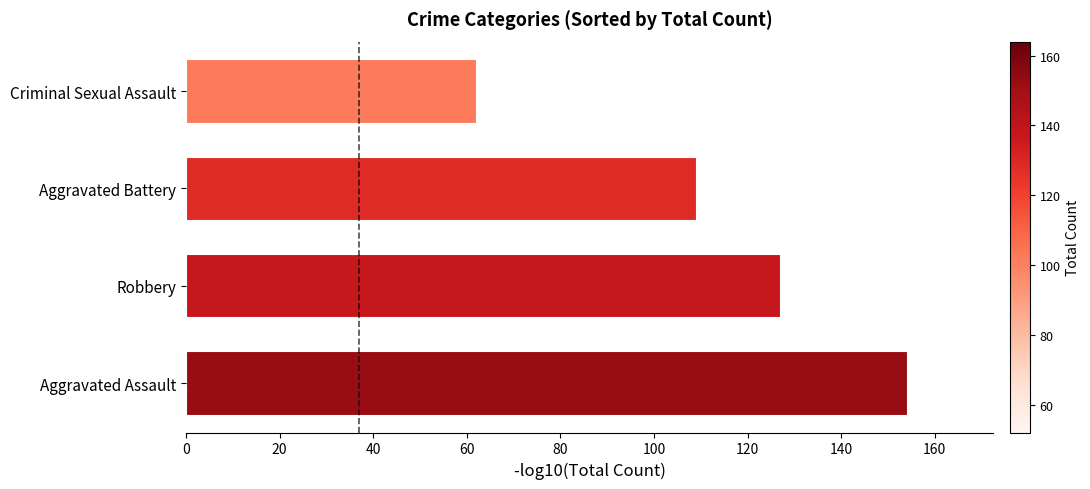

What is the change in value from Aggravated Assault to Aggravated Battery?

-45